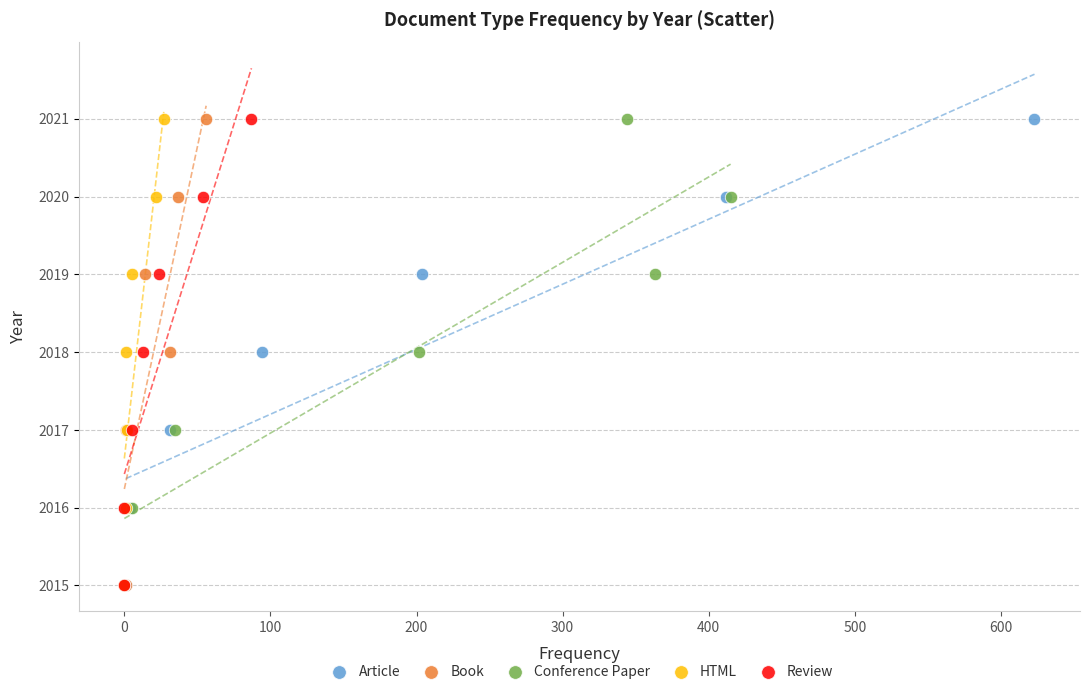

What are all the series names shown in the legend?

Article, Book, Conference Paper, HTML, Review